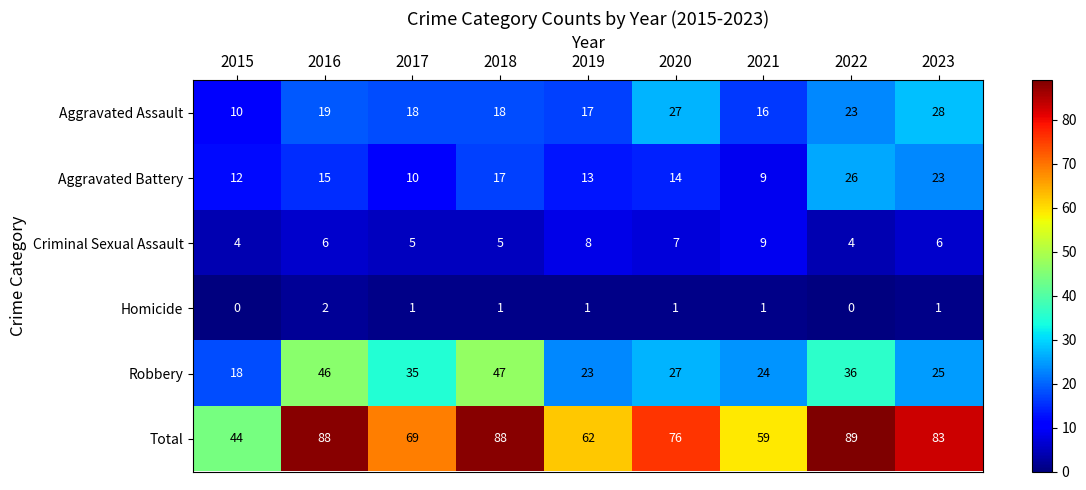

At which label does Aggravated Battery reach its minimum?

2021